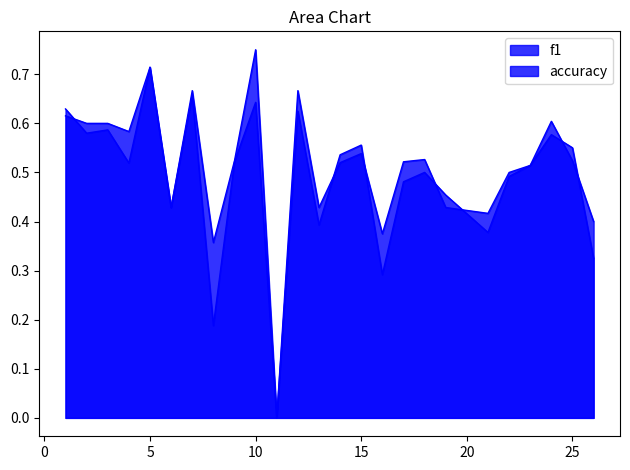

Between which two adjacent categories do accuracy and f1 first intersect?

1 and 2